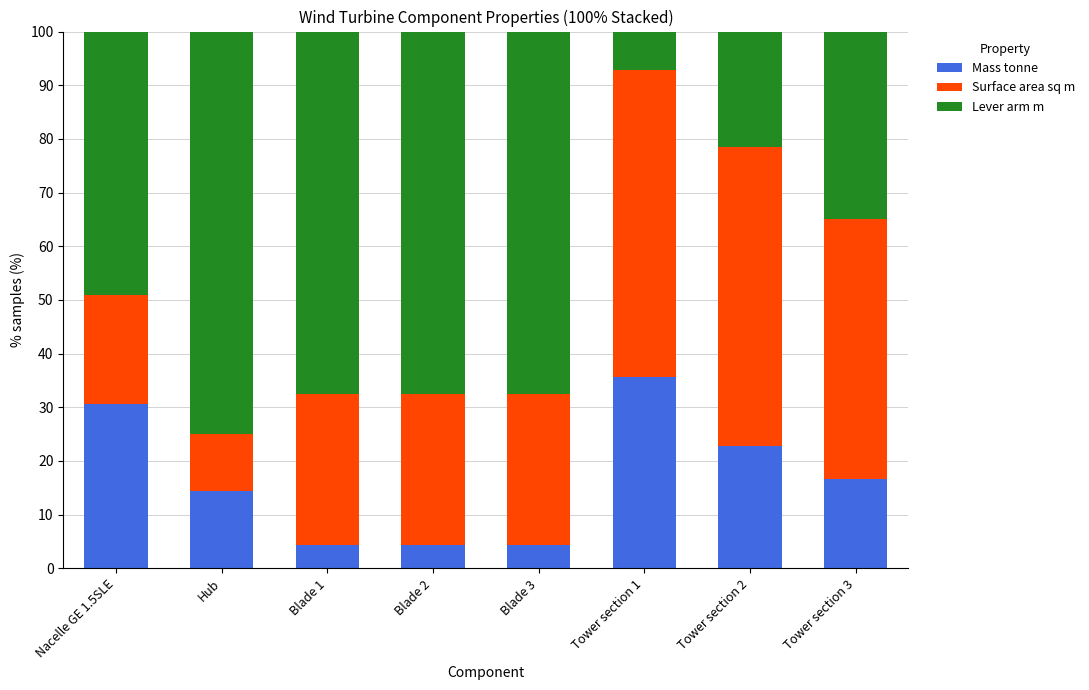

What is the lowest value of the Mass tonne series?

4.4